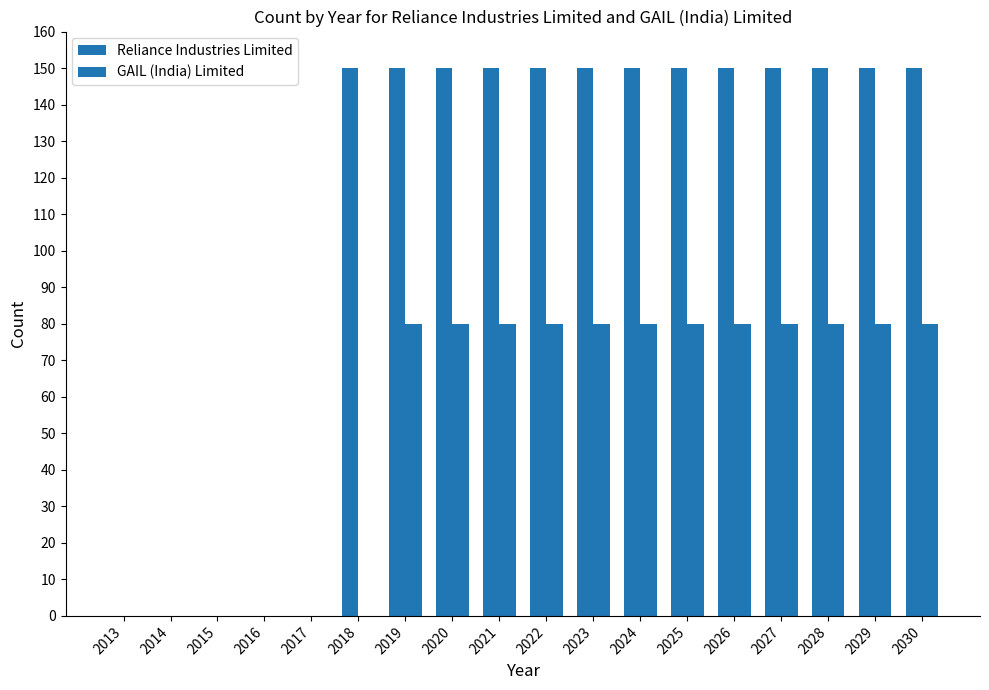

Reading left to right, transcribe all the data shown in this chart.

Reliance Industries Limited: 2013=0	2014=0	2015=0	2016=0	2017=0	2018=150	2019=150	2020=150	2021=150	2022=150	2023=150	2024=150	2025=150	2026=150	2027=150	2028=150	2029=150	2030=150
GAIL (India) Limited: 2013=0	2014=0	2015=0	2016=0	2017=0	2018=0	2019=80	2020=80	2021=80	2022=80	2023=80	2024=80	2025=80	2026=80	2027=80	2028=80	2029=80	2030=80